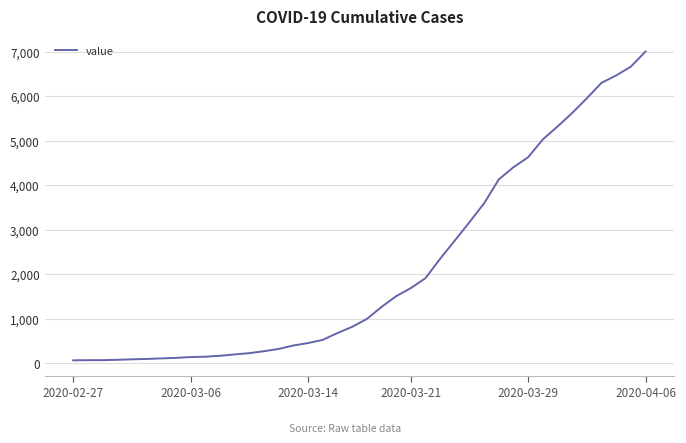

What is the maximum value shown in the chart?

7003